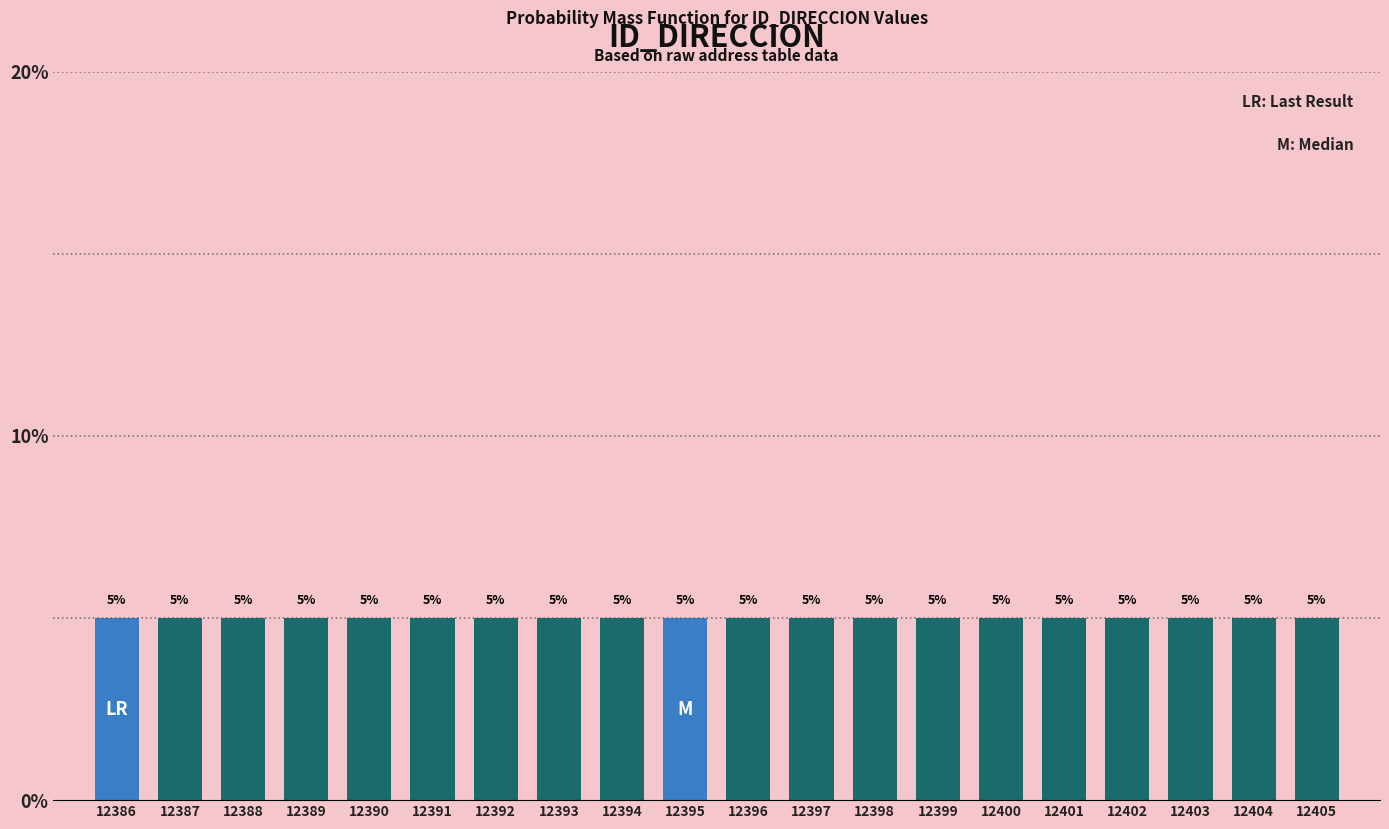

Reading left to right, transcribe this chart: for each bar, give the range it covers on the x-axis and its height.

12385.5 to 12386.5: 5
12386.5 to 12387.5: 5
12387.5 to 12388.5: 5
12388.5 to 12389.5: 5
12389.5 to 12390.5: 5
12390.5 to 12391.5: 5
12391.5 to 12392.5: 5
12392.5 to 12393.5: 5
12393.5 to 12394.5: 5
12394.5 to 12395.5: 5
12395.5 to 12396.5: 5
12396.5 to 12397.5: 5
12397.5 to 12398.5: 5
12398.5 to 12399.5: 5
12399.5 to 12400.5: 5
12400.5 to 12401.5: 5
12401.5 to 12402.5: 5
12402.5 to 12403.5: 5
12403.5 to 12404.5: 5
12404.5 to 12405.5: 5